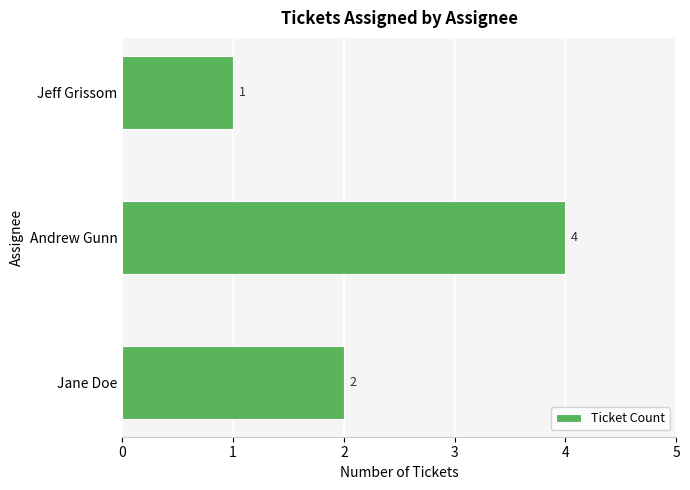

What is the greatest value displayed?

4